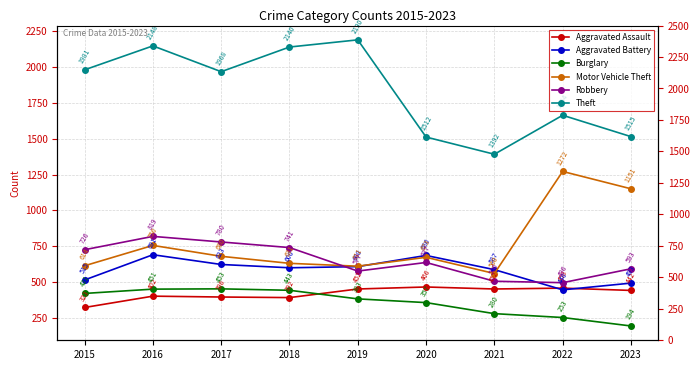

What is the sum of the Burglary values at 2016 and 2015?

872